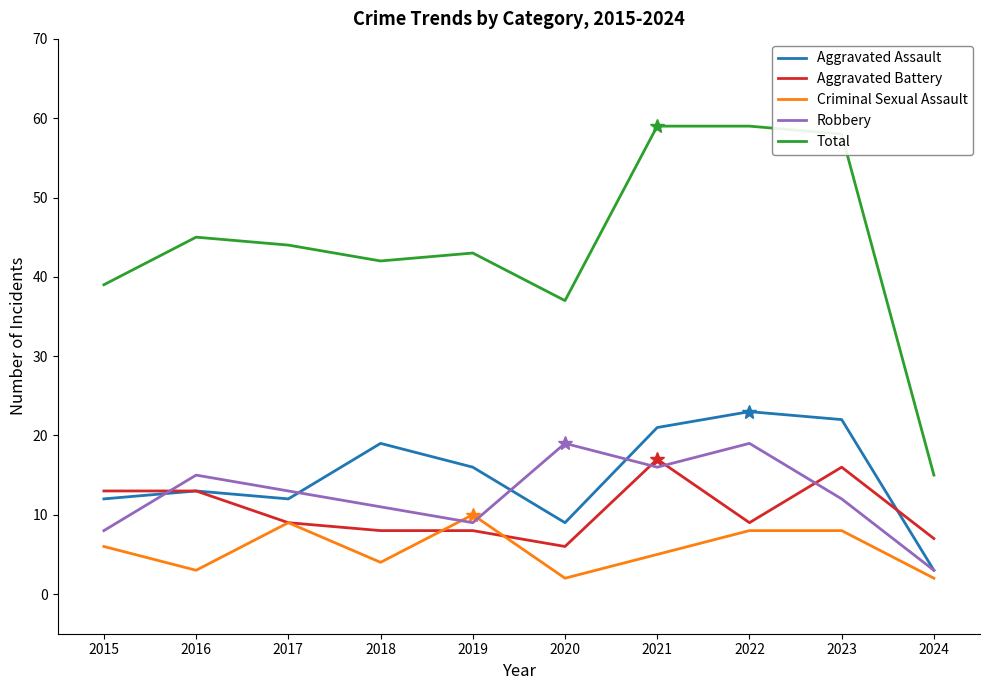

What is the highest value of the Total series?

59